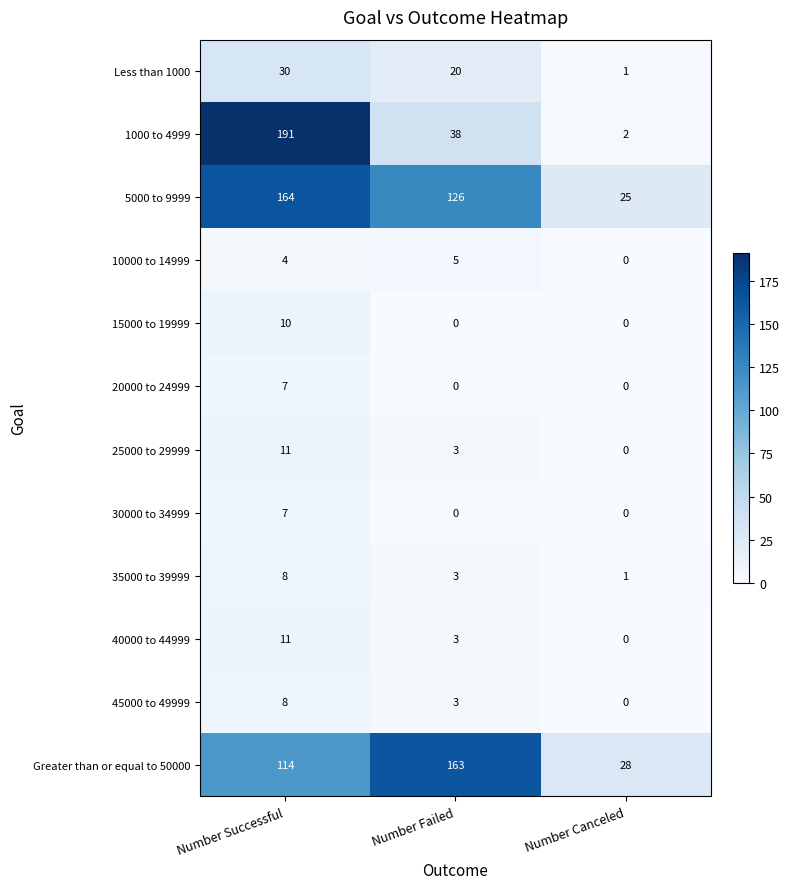

What is the maximum value shown in the chart?

191